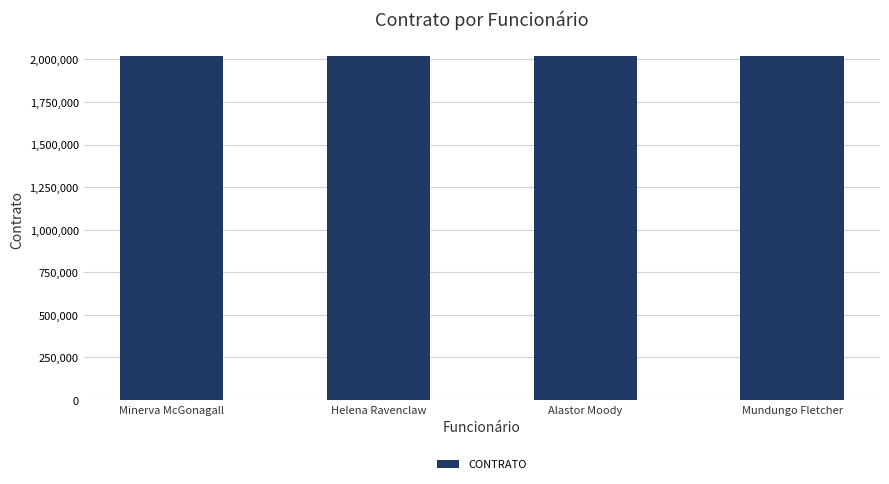

The value at Mundungo Fletcher is 2020676. True or false?

True